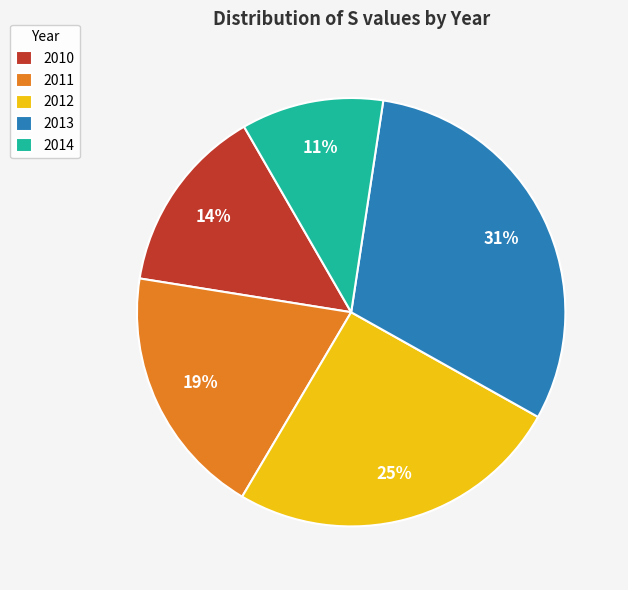

Which has a higher value, 2011 or 2013?

2013